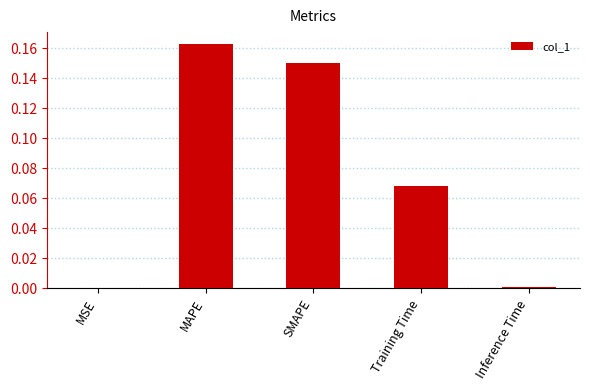

Which has a higher value, Training Time or MAPE?

MAPE